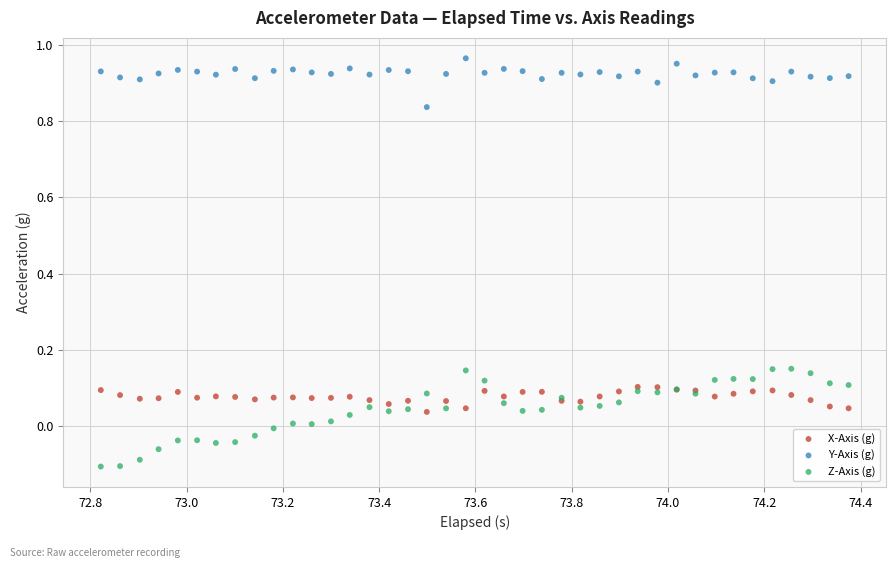

Which series contains the lowest Y value?

Z-Axis (g)